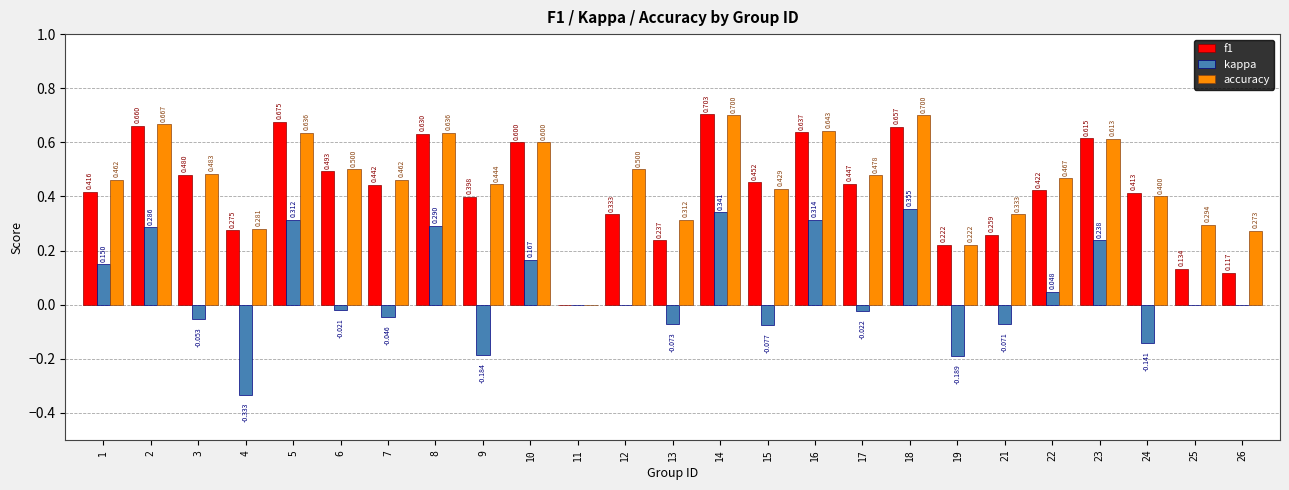

What is the approximate value of accuracy at 5?

0.6